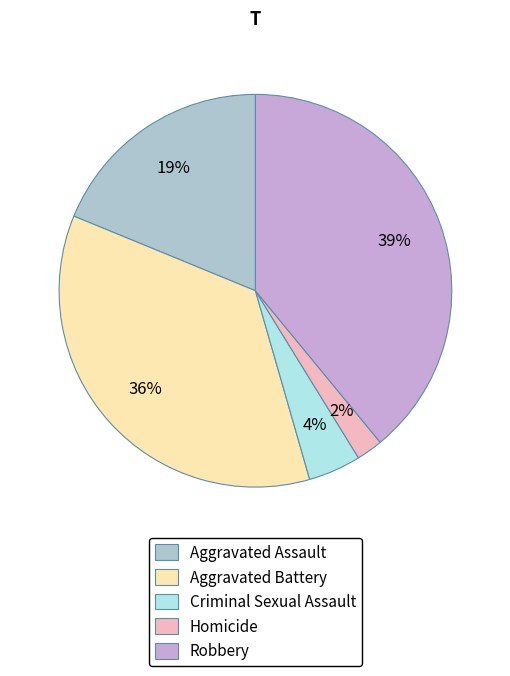

Is the sum of Robbery and Aggravated Battery greater than half?

Yes